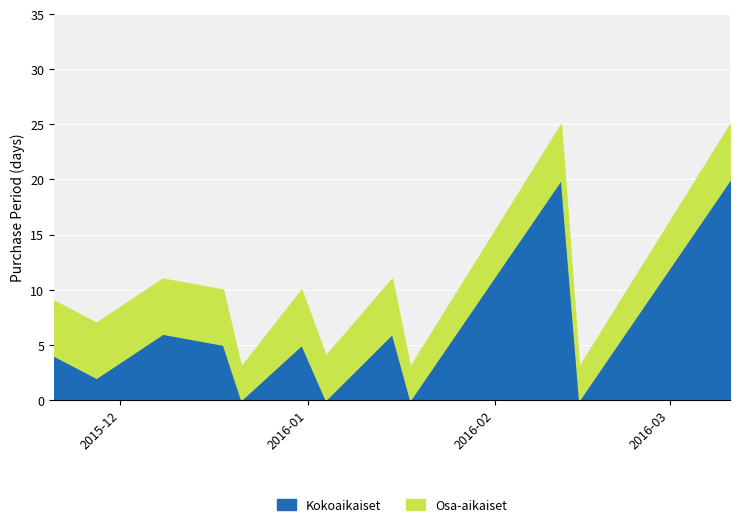

What is the highest value of the Kokoaikaiset series?

20